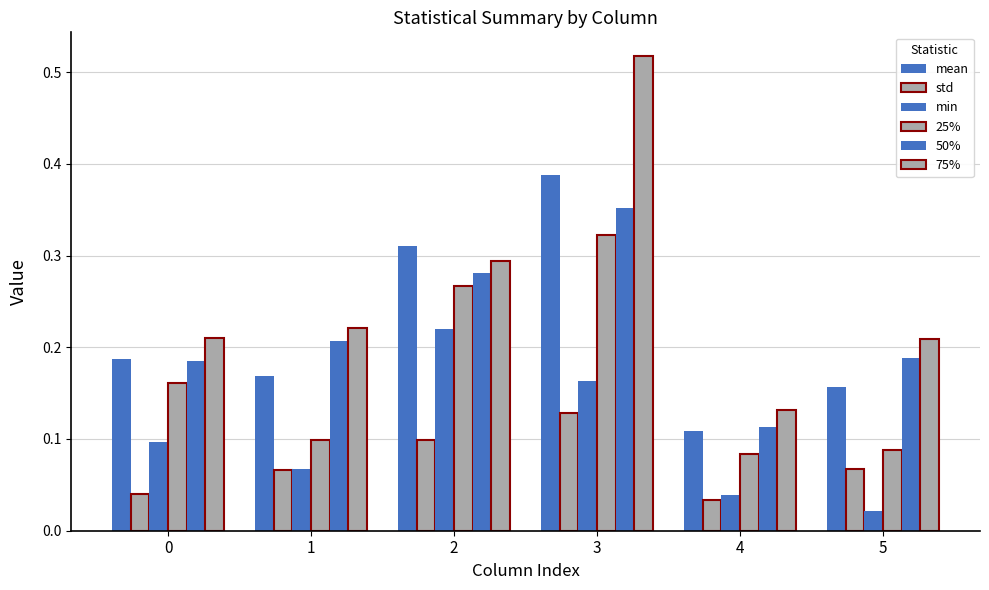

Reading right to left, extract all data points from this chart.

mean: 0.2	0.1	0.4	0.3	0.2	0.2
std: 0.1	0.0	0.1	0.1	0.1	0.0
min: 0.0	0.0	0.2	0.2	0.1	0.1
25%: 0.1	0.1	0.3	0.3	0.1	0.2
50%: 0.2	0.1	0.4	0.3	0.2	0.2
75%: 0.2	0.1	0.5	0.3	0.2	0.2